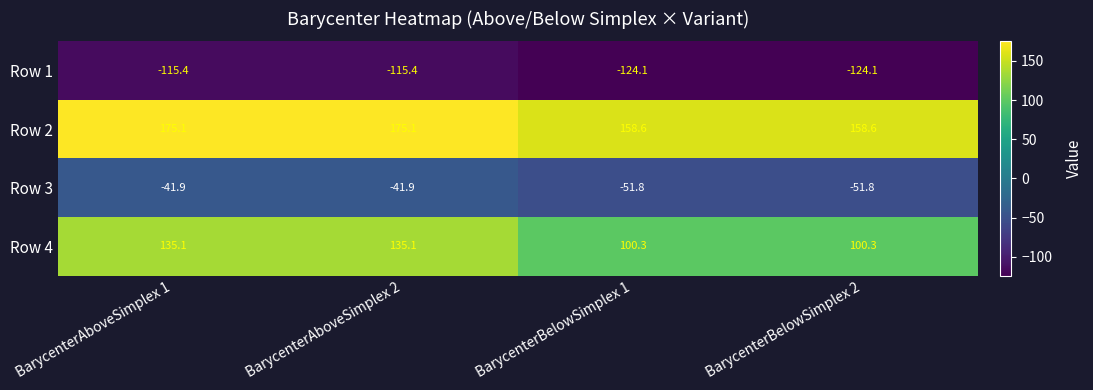

The value of Row 2 at BarycenterAboveSimplex 1 is 261.2. True or false?

False